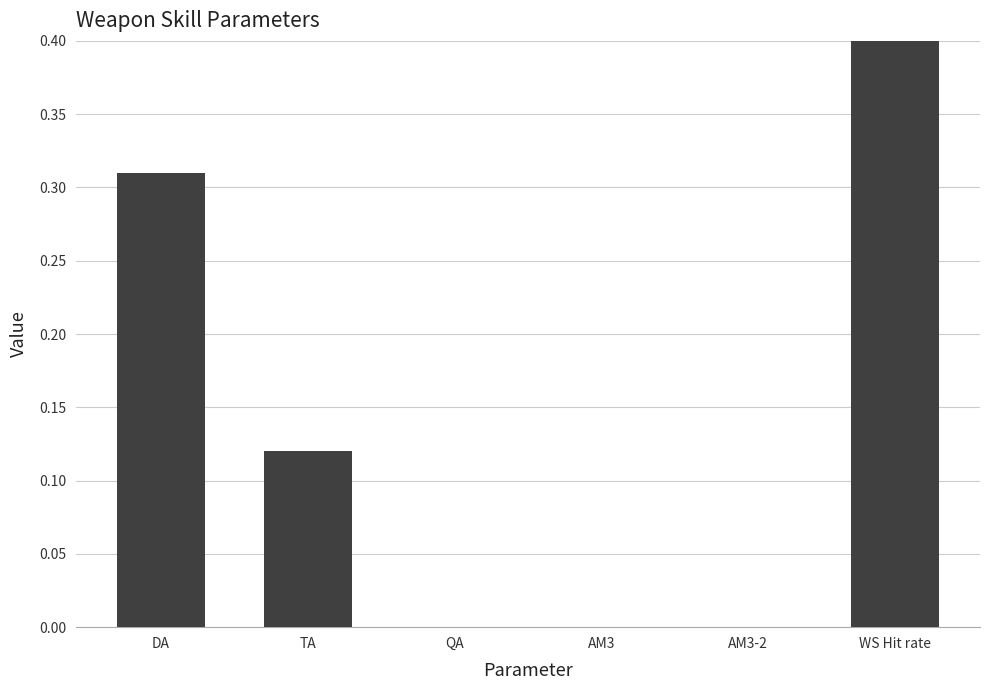

Rank the categories by value from lowest to highest.

QA, AM3, AM3-2, TA, DA, WS Hit rate